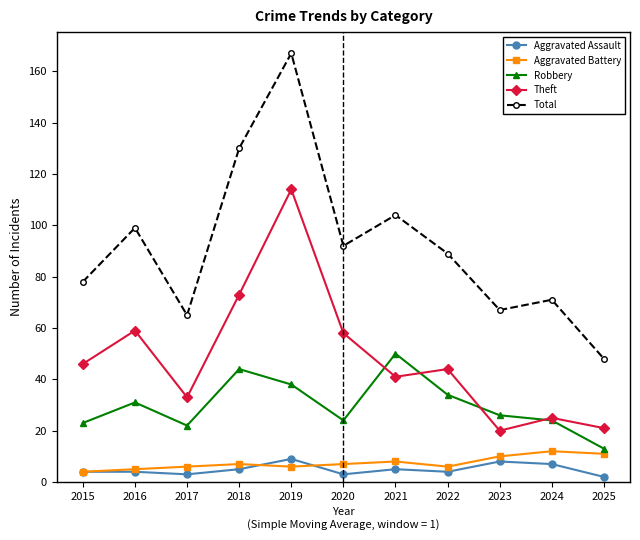

Rank the series by their maximum value, from highest to lowest.

Total, Theft, Robbery, Aggravated Battery, Aggravated Assault